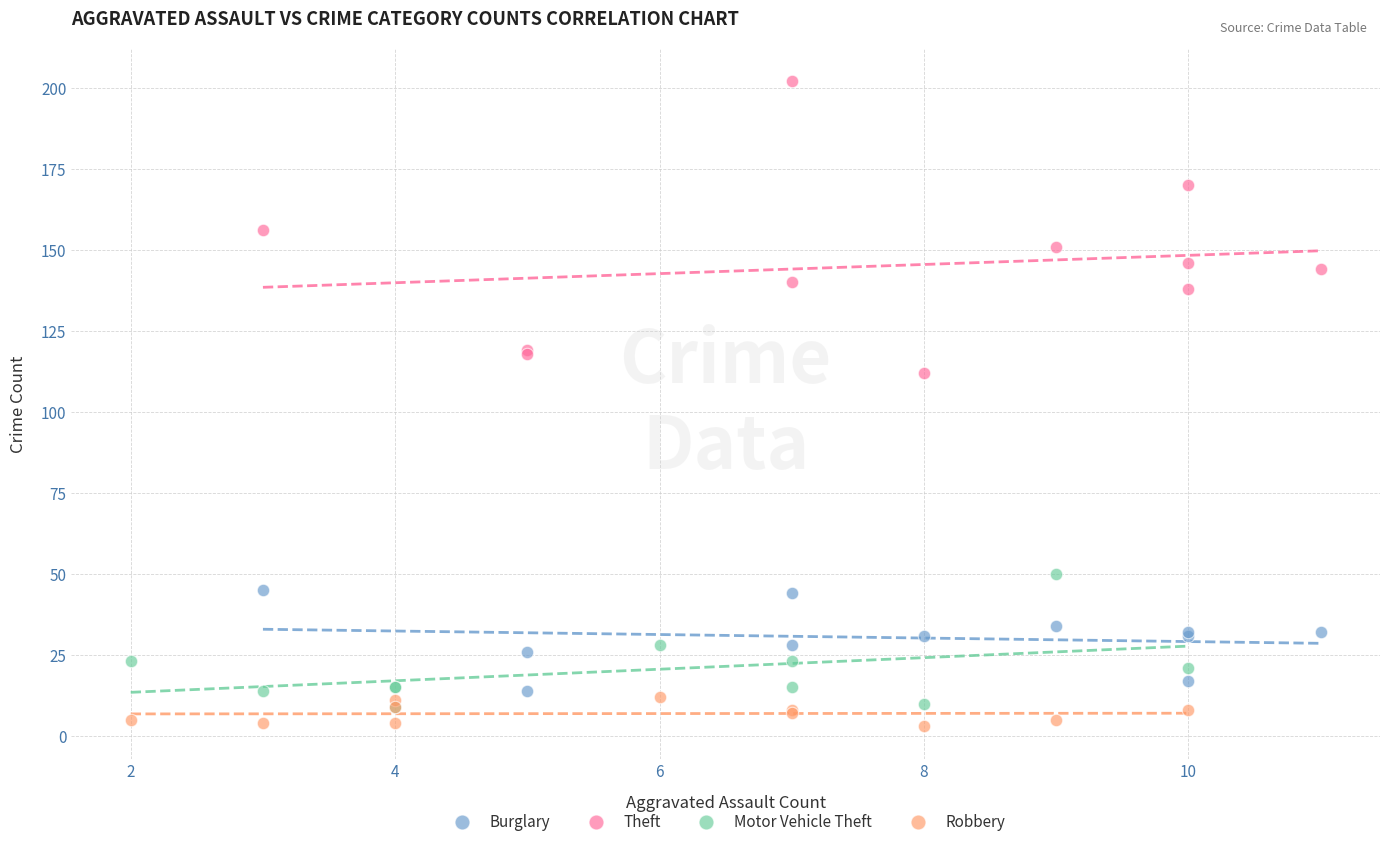

Which series has the largest Y range (max minus min)?

Theft